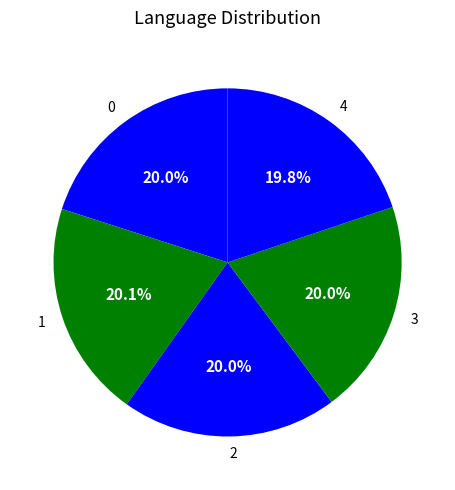

How many segments does this pie chart have?

5